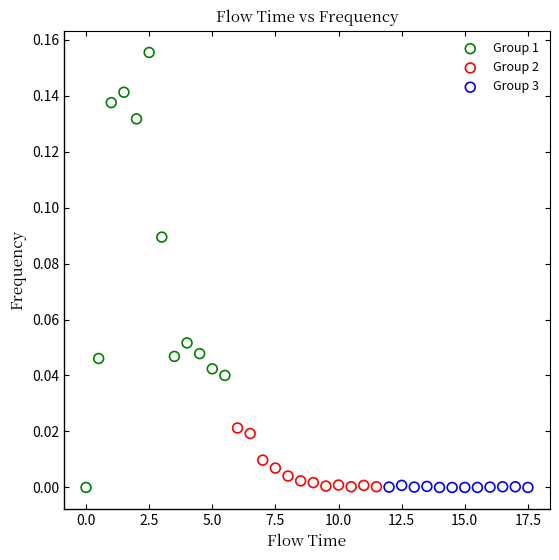

Which series contains the highest Y value?

Group 1